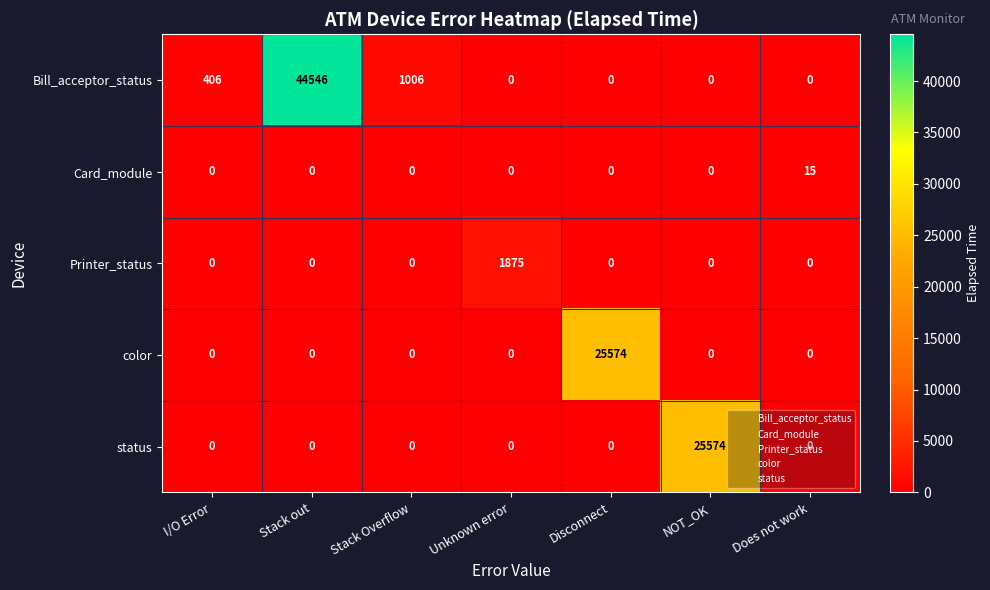

Which series changed the most between I/O Error and Unknown error?

Printer_status